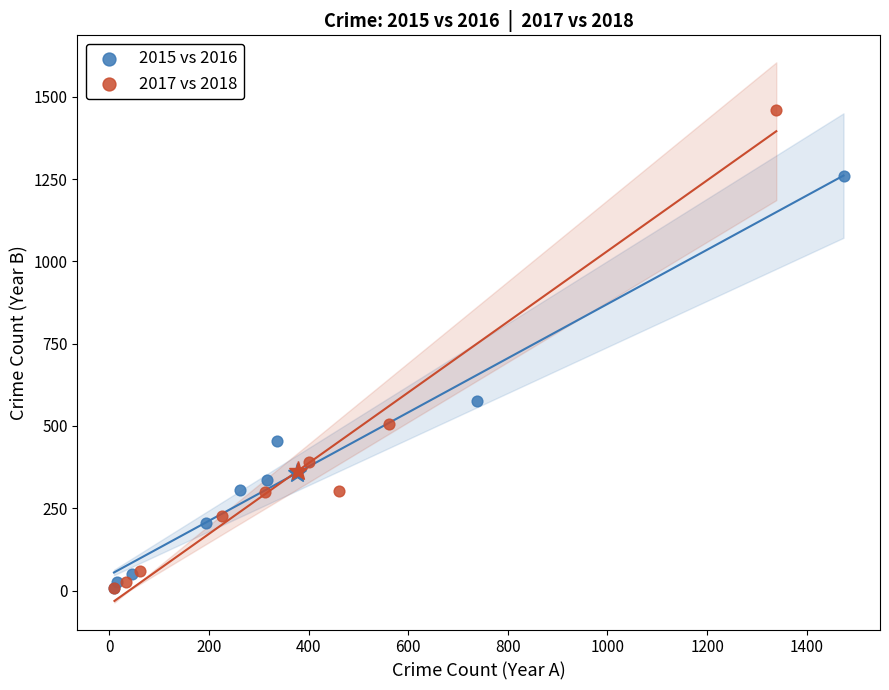

Which series contains the highest Y value?

2017 vs 2018